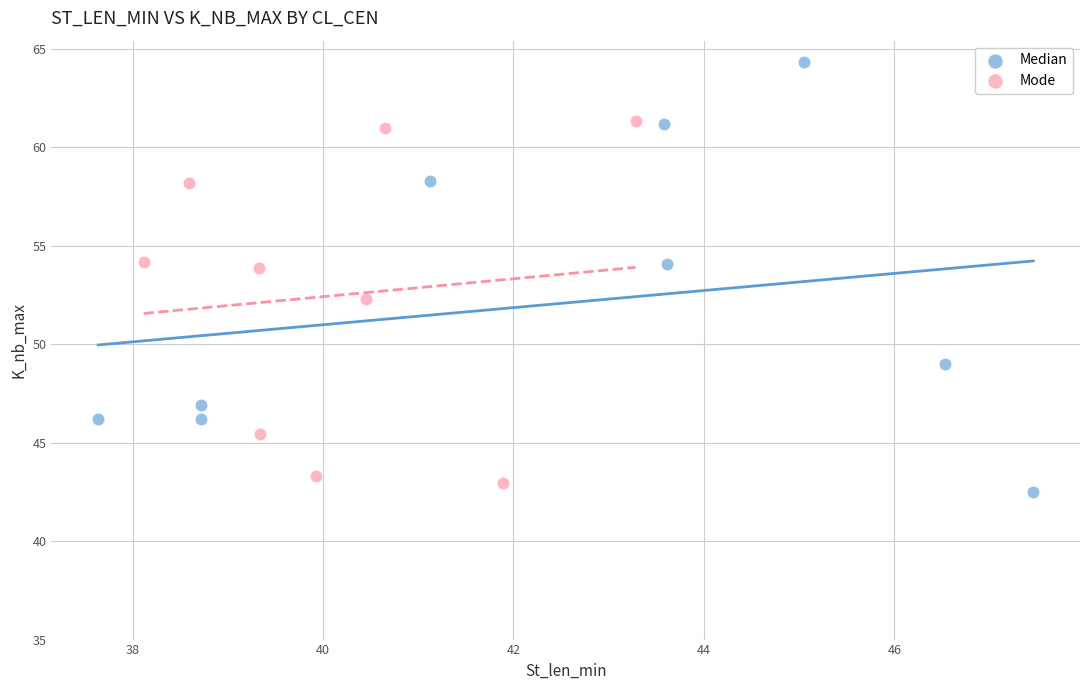

Which series reaches the maximum Y coordinate?

Median